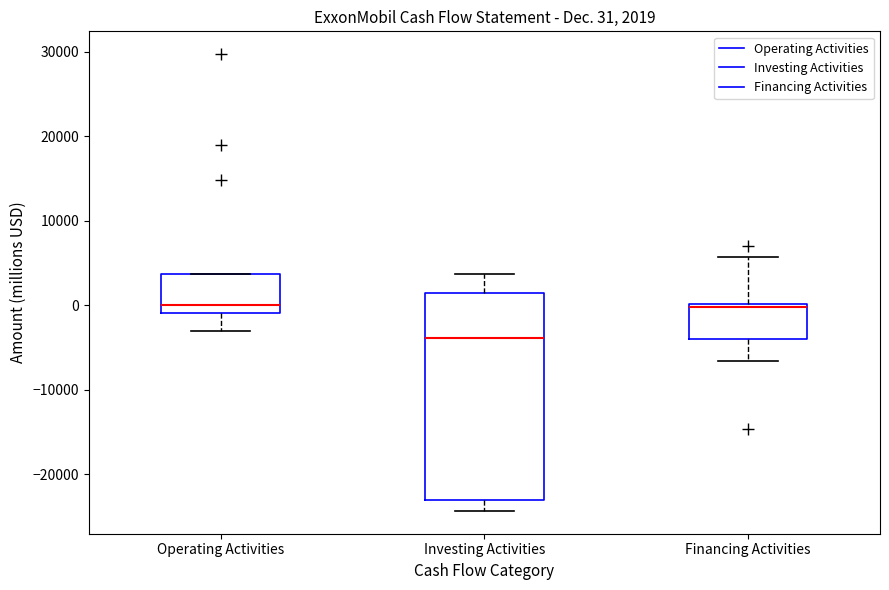

Which box is the tallest, from its lower edge to its upper edge?

Investing Activities